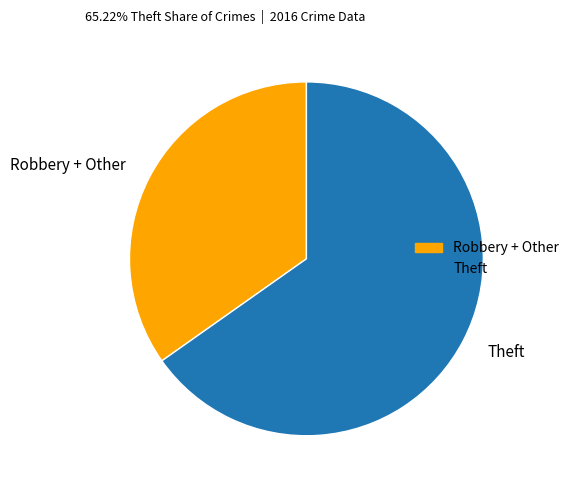

Is there a majority slice in this chart?

Yes